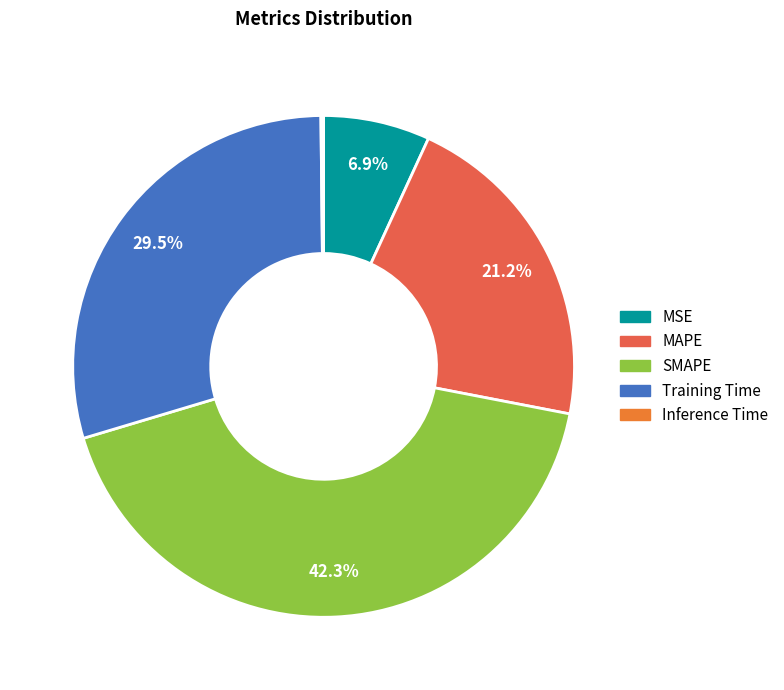

Does any single category account for the majority?

No